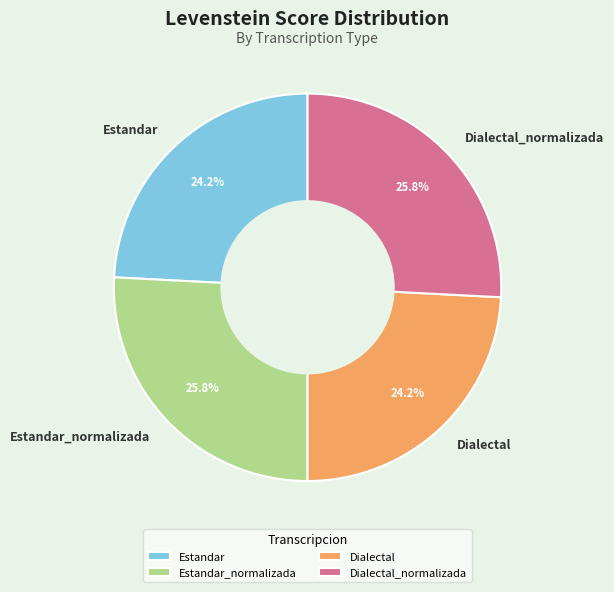

Count the number of slices in the pie.

4